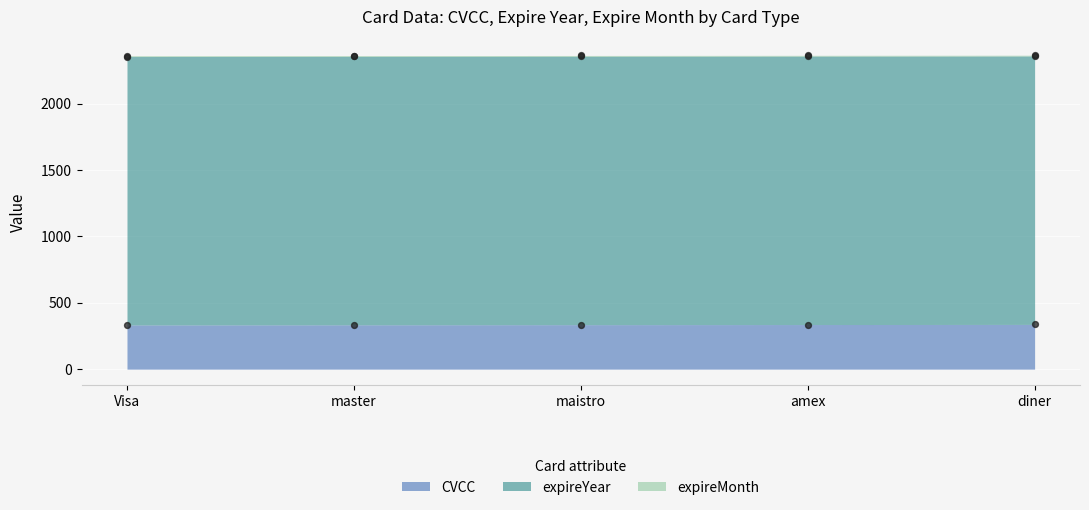

Which series has the largest total across all categories?

expireYear